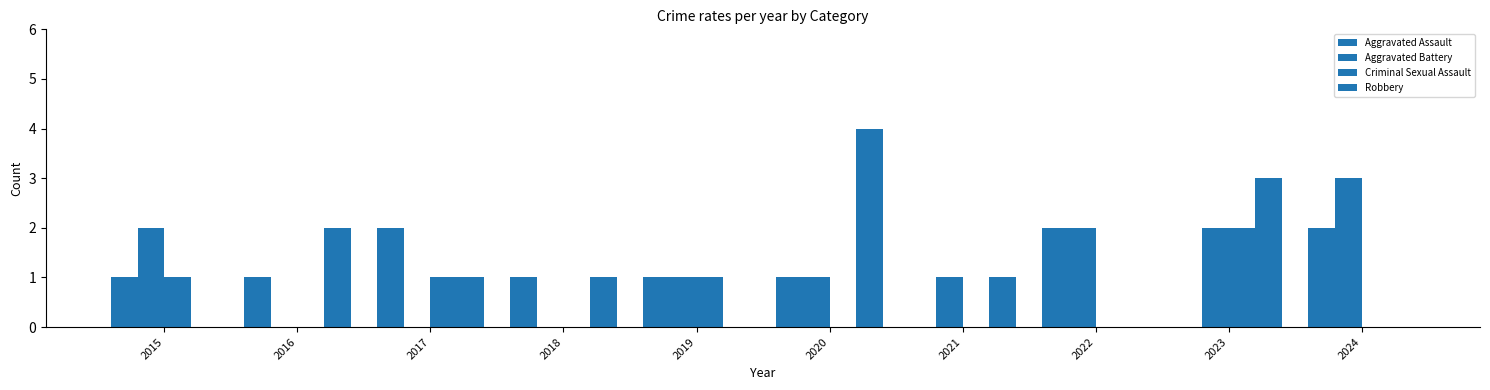

At how many categories does at least one series exceed 0?

10